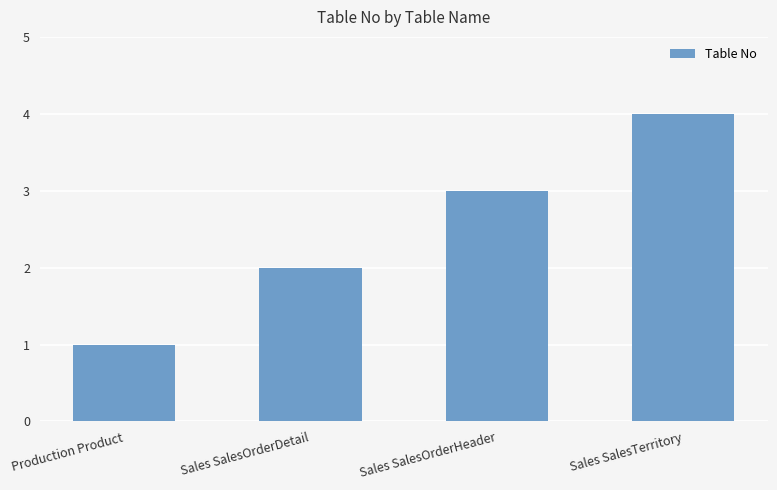

What is the label of the 3rd bar from the right?

Sales SalesOrderDetail